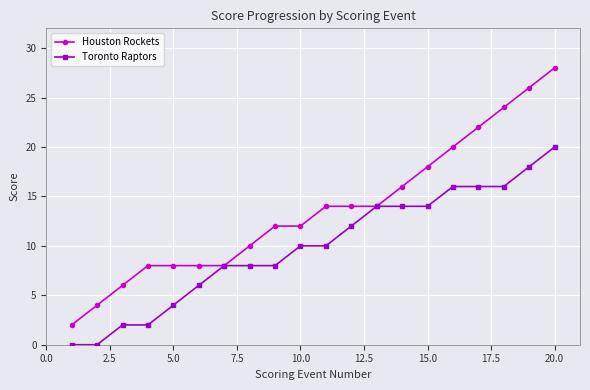

What is the sum of all Toronto Raptors values?

198